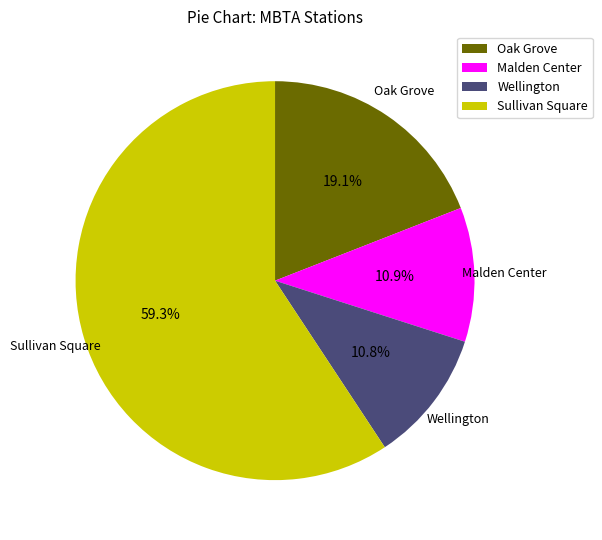

How many segments does this pie chart have?

4